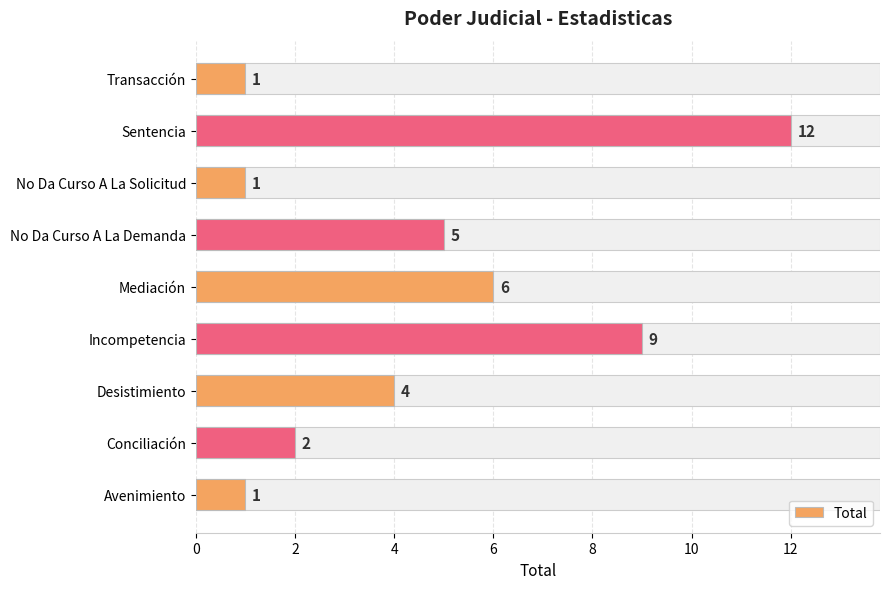

What is the minimum value shown in the chart?

1